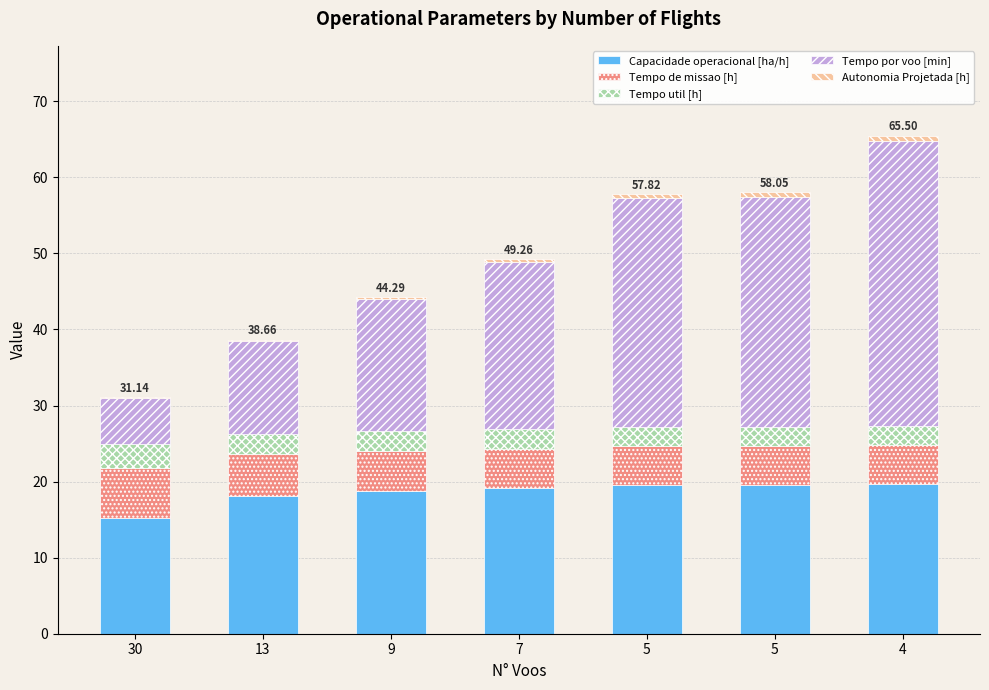

Between 13 and 5, which series saw the biggest shift?

Tempo por voo [min]